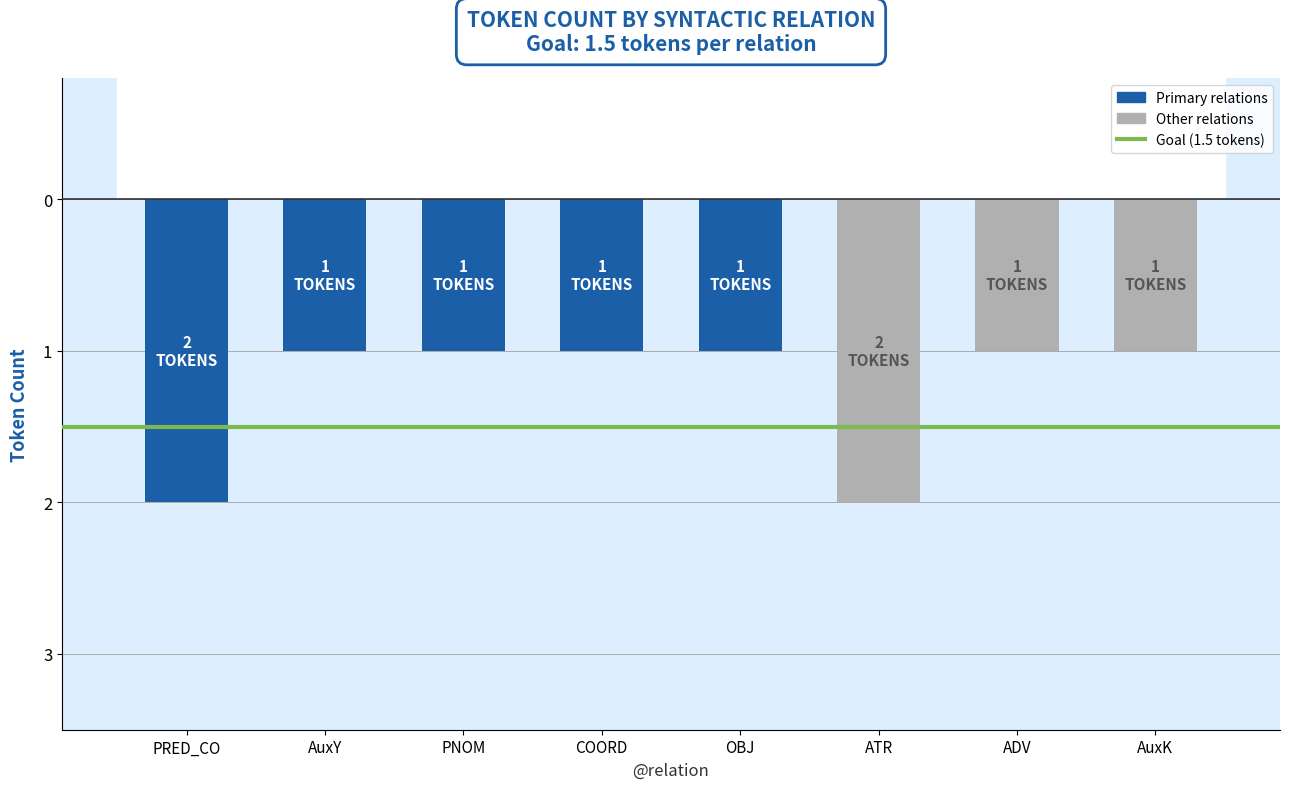

Is it true that the value at PRED_CO is 3?

False